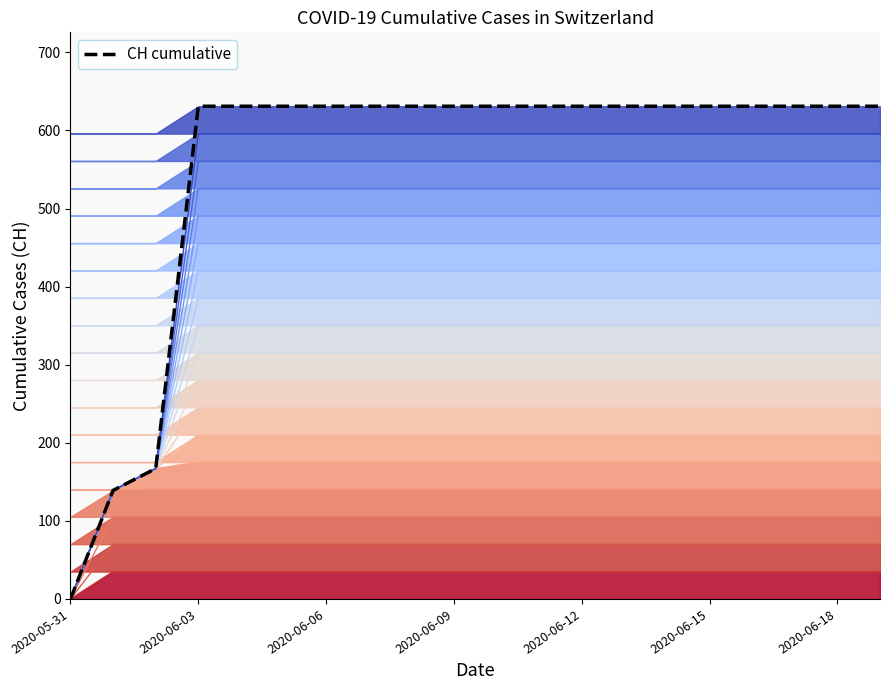

What position from the left is 2020-05-31?

1